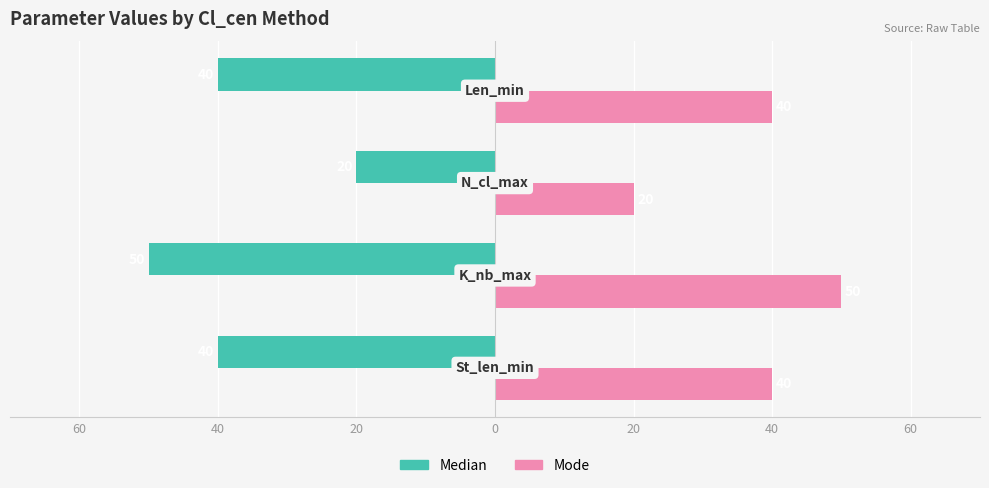

Which series has the largest total across all categories?

Mode